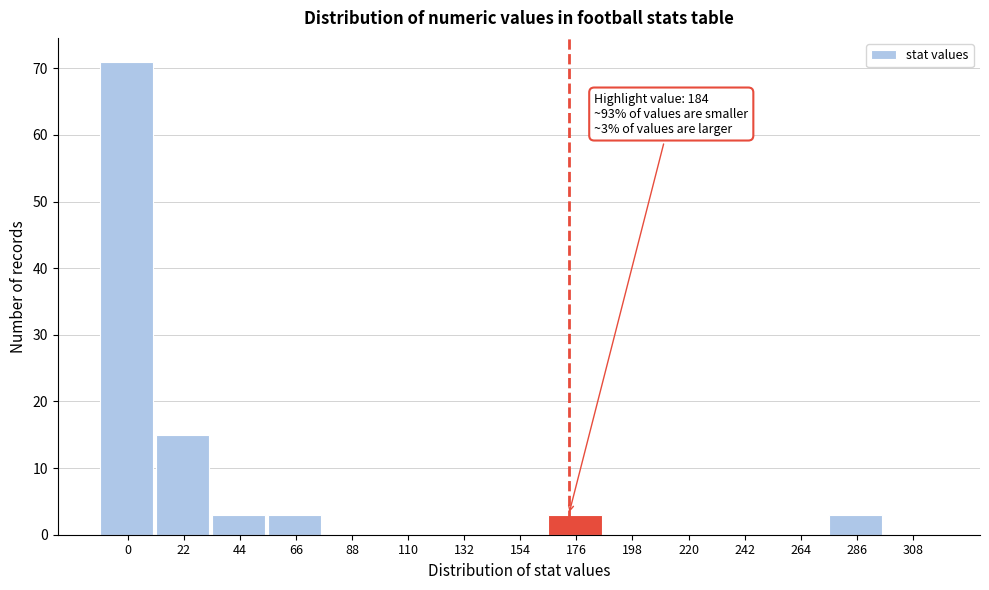

Reading right to left, transcribe all the data shown in this chart.

308=0	286=3	264=0	242=0	220=0	198=0	176=3	154=0	132=0	110=0	88=0	66=3	44=3	22=15	0=71